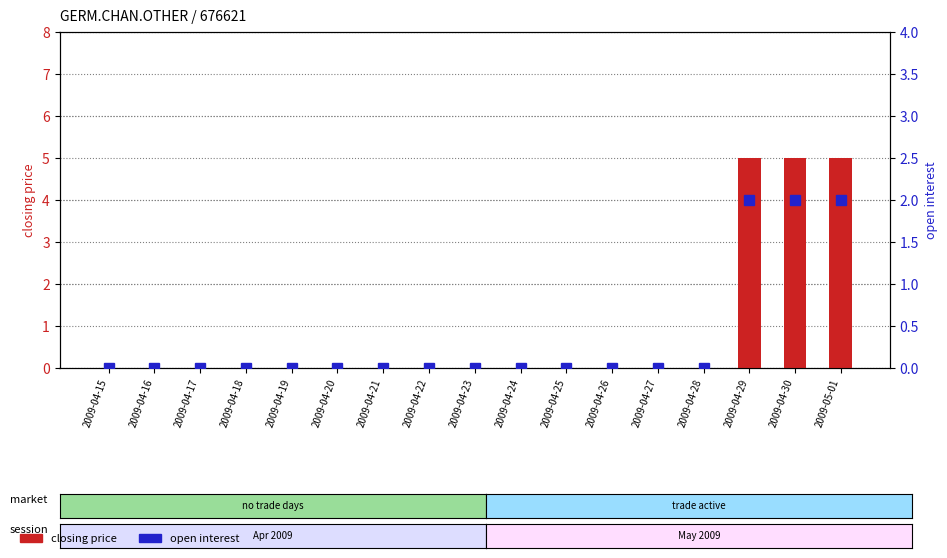

Rank the categories by closing price value from lowest to highest.

2009-04-15, 2009-04-16, 2009-04-17, 2009-04-18, 2009-04-19, 2009-04-20, 2009-04-21, 2009-04-22, 2009-04-23, 2009-04-24, 2009-04-25, 2009-04-26, 2009-04-27, 2009-04-28, 2009-04-29, 2009-04-30, 2009-05-01